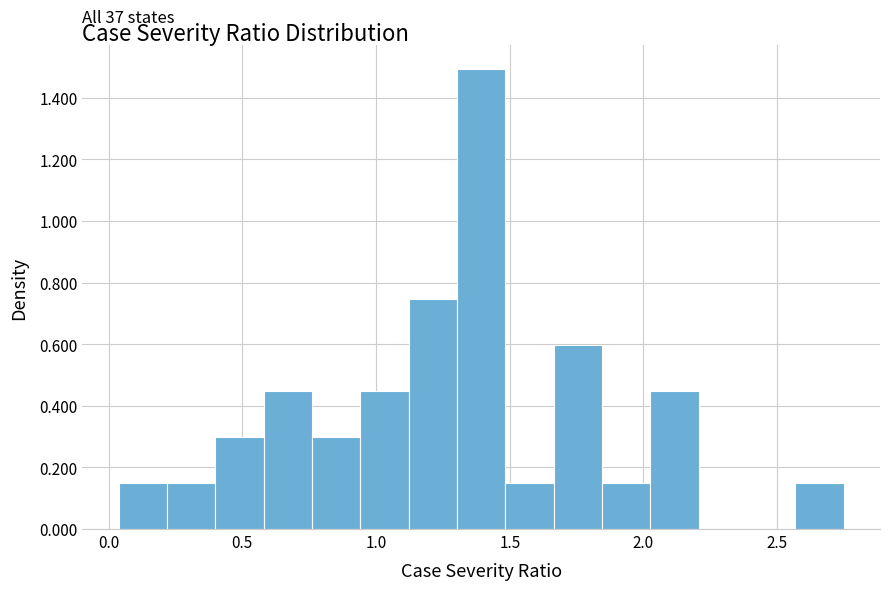

Around what value on the x-axis is the tallest bar? Give the approximate position of its centre, as read against the axis.

1.40